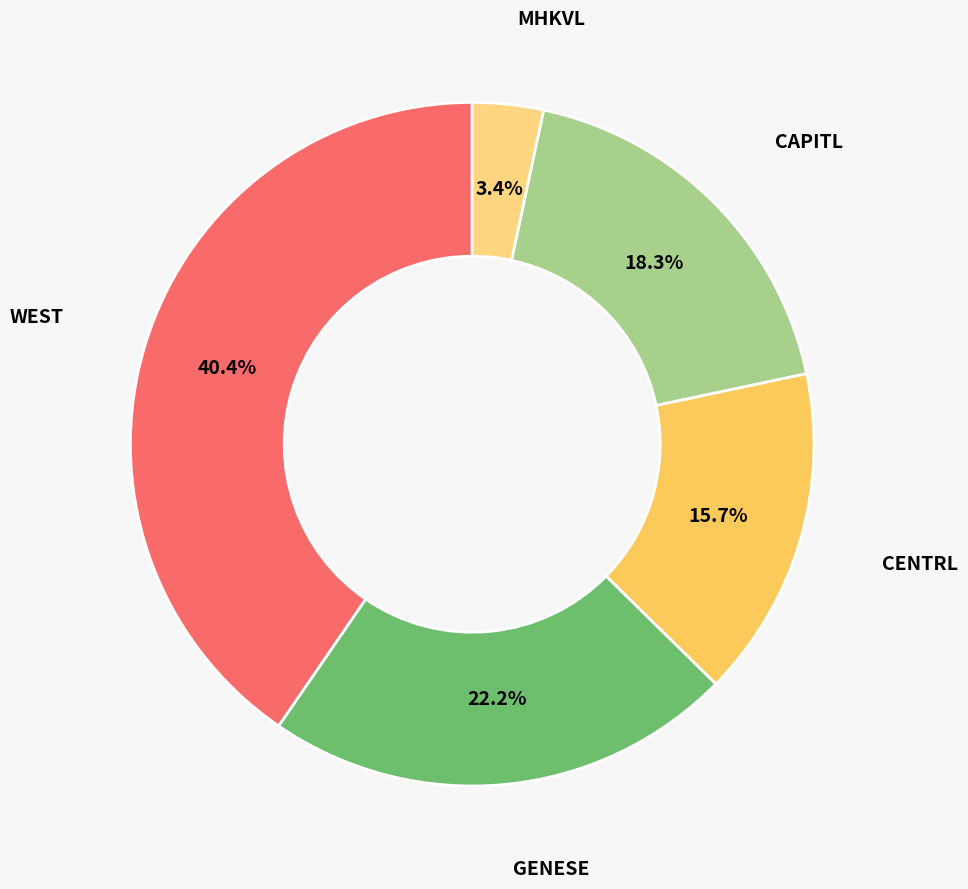

Rank the categories by value from highest to lowest.

WEST, GENESE, CAPITL, CENTRL, MHKVL